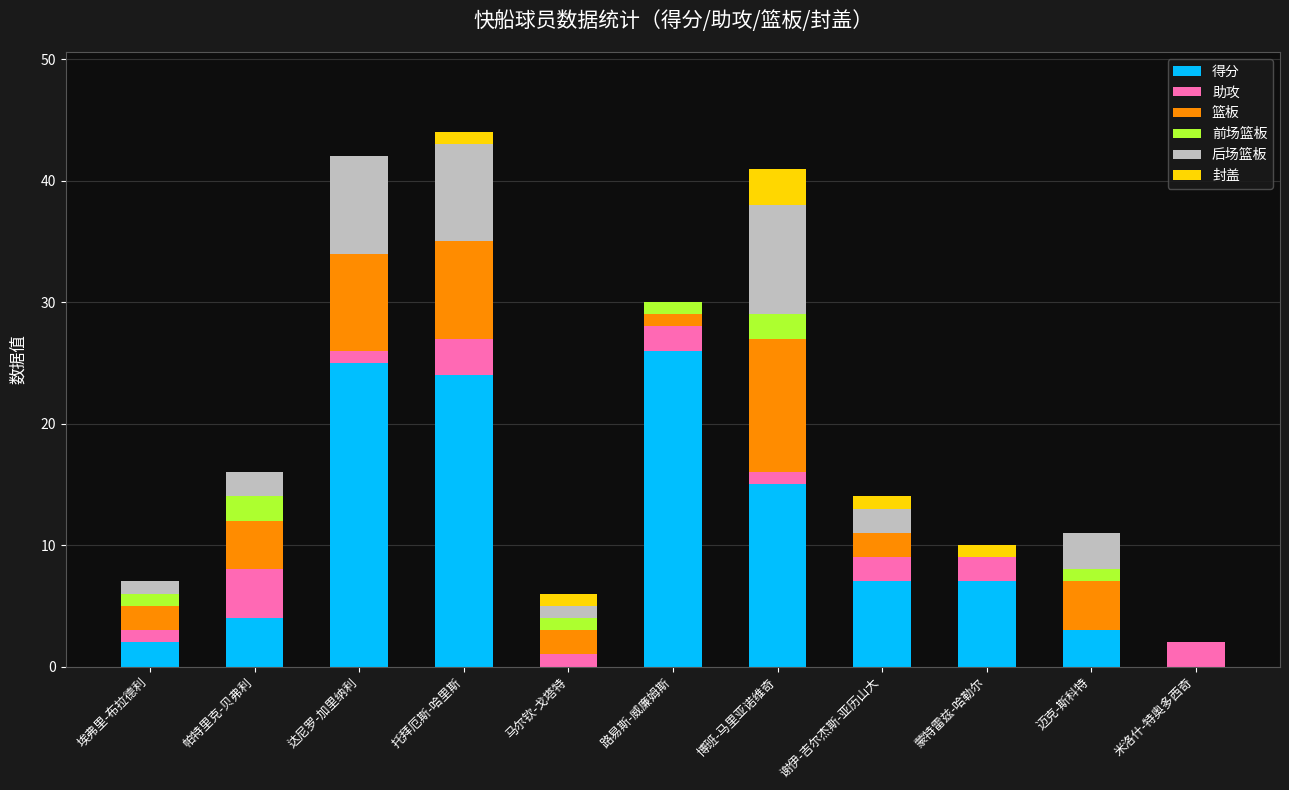

The 得分 series shows 0 at 米洛什-特奥多西奇. True or false?

True